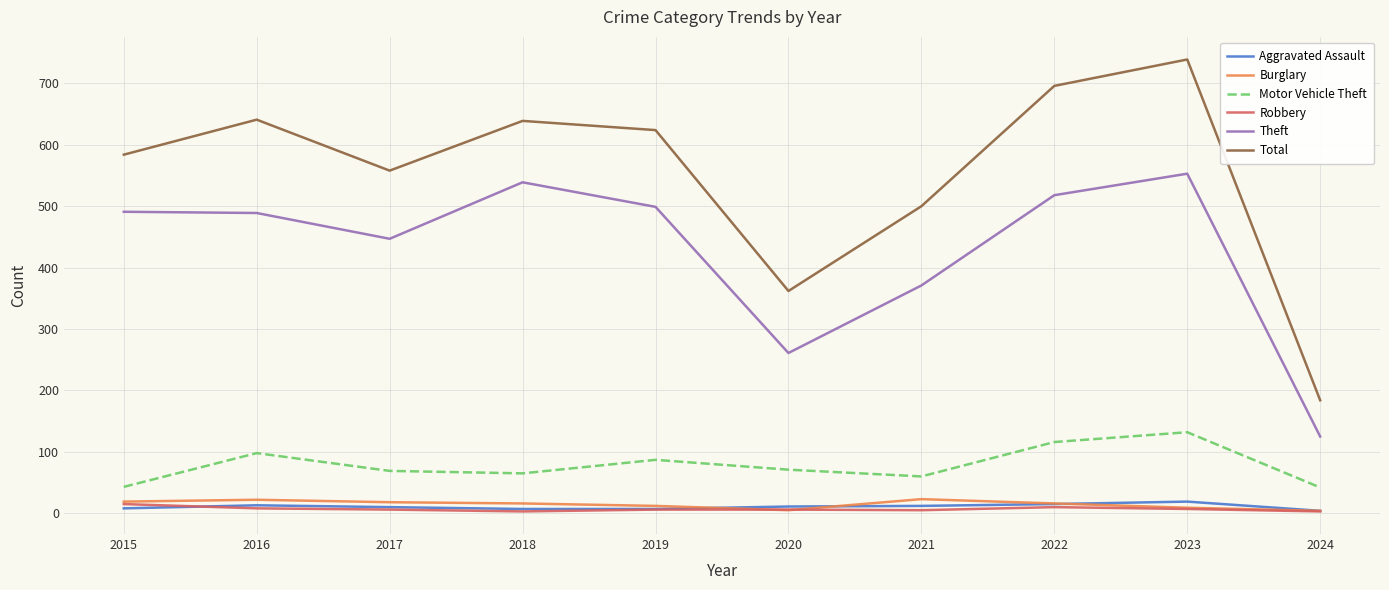

True or false: Motor Vehicle Theft and Robbery cross at least once.

False